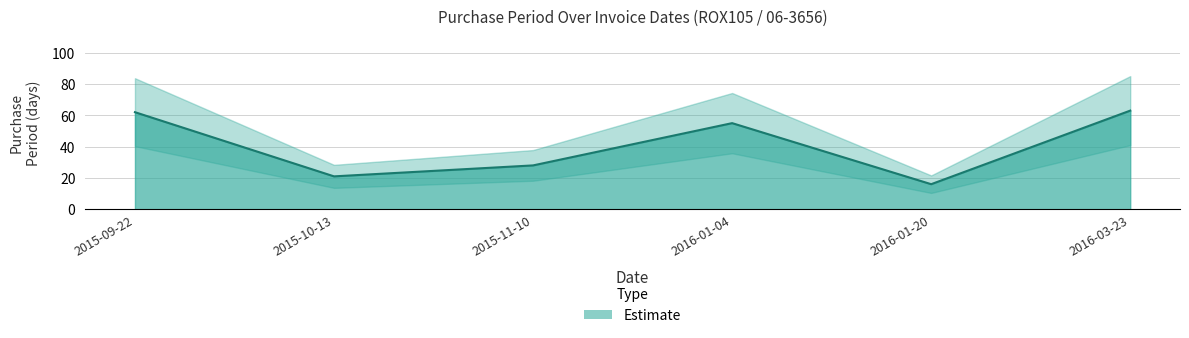

What position from the right is 2016-03-23?

1